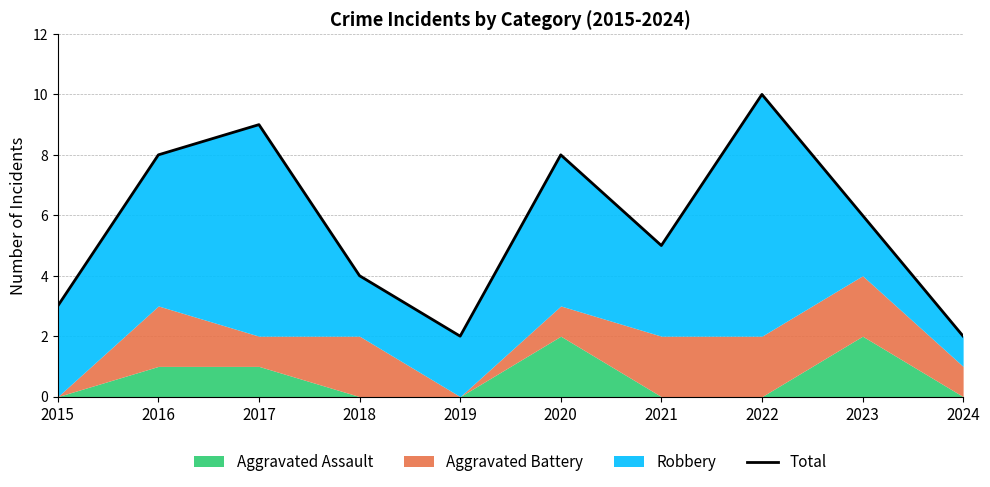

What is the sum of the values at 2023 and 2024?

8